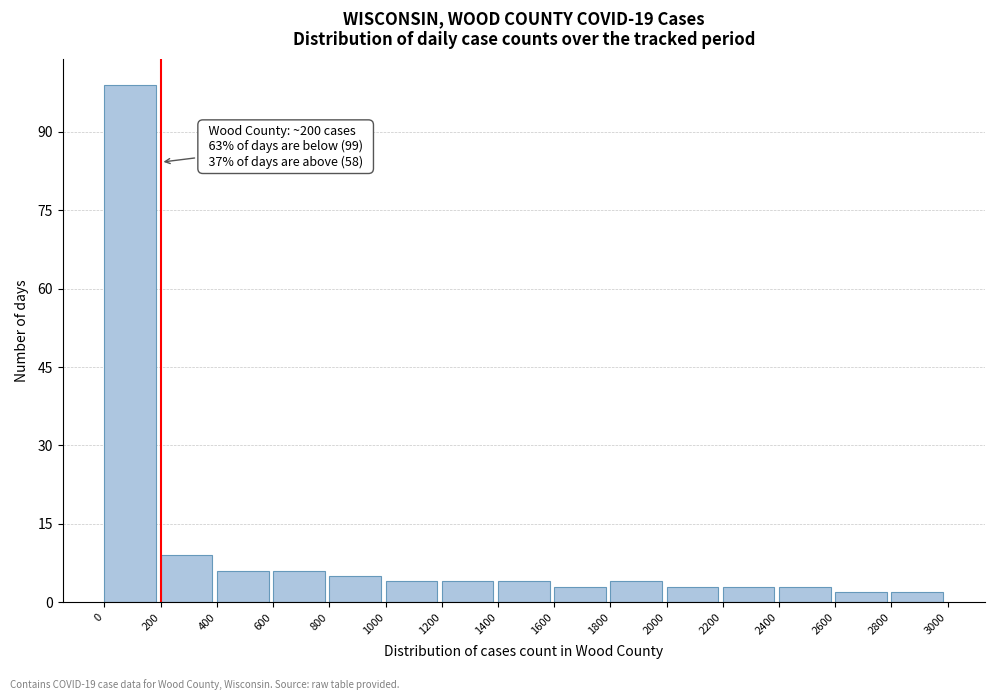

Which range on the x-axis has the tallest bar?

0 to 200